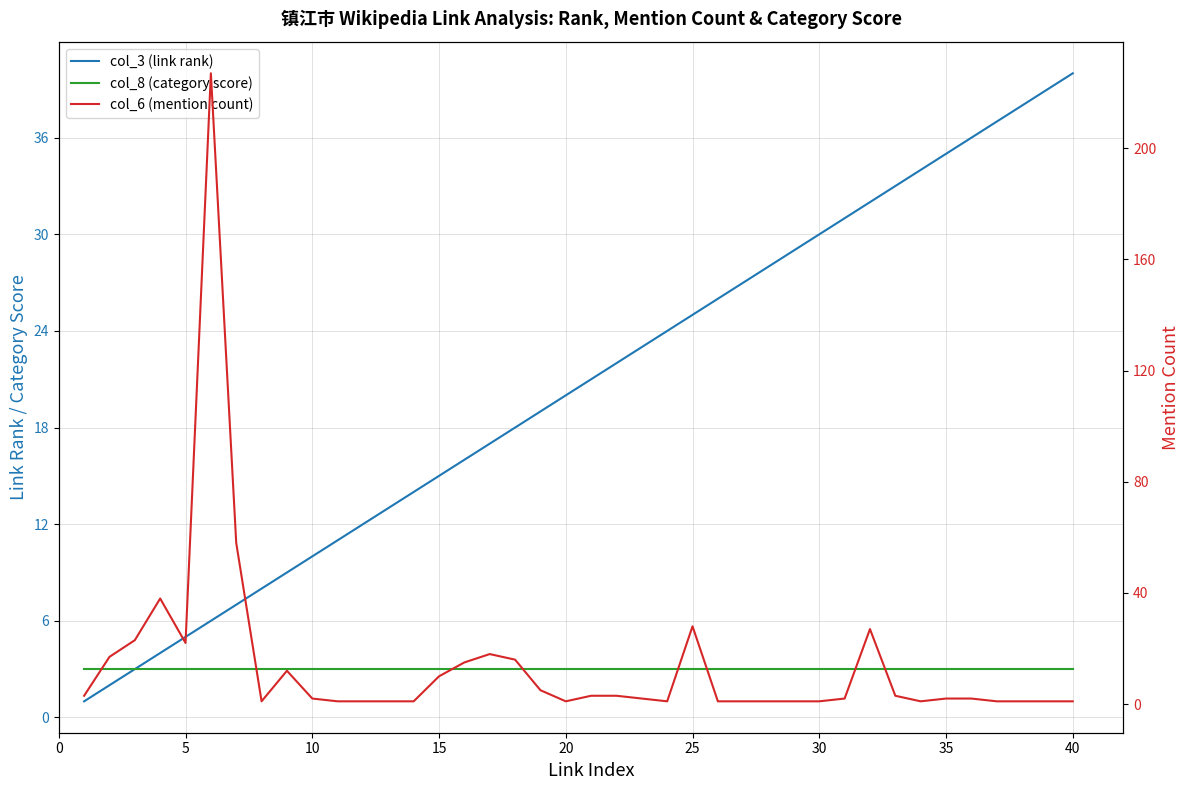

How many times do col_6 (mention count) and col_3 (link rank) cross each other?

7